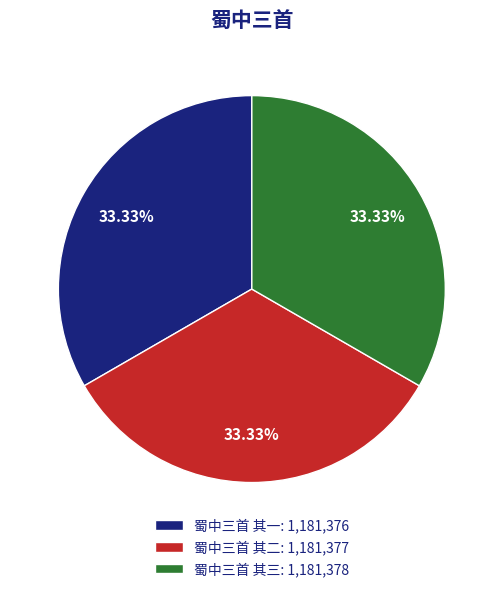

The 蜀中三首 其一 slice represents 42% of the pie. True or false?

False